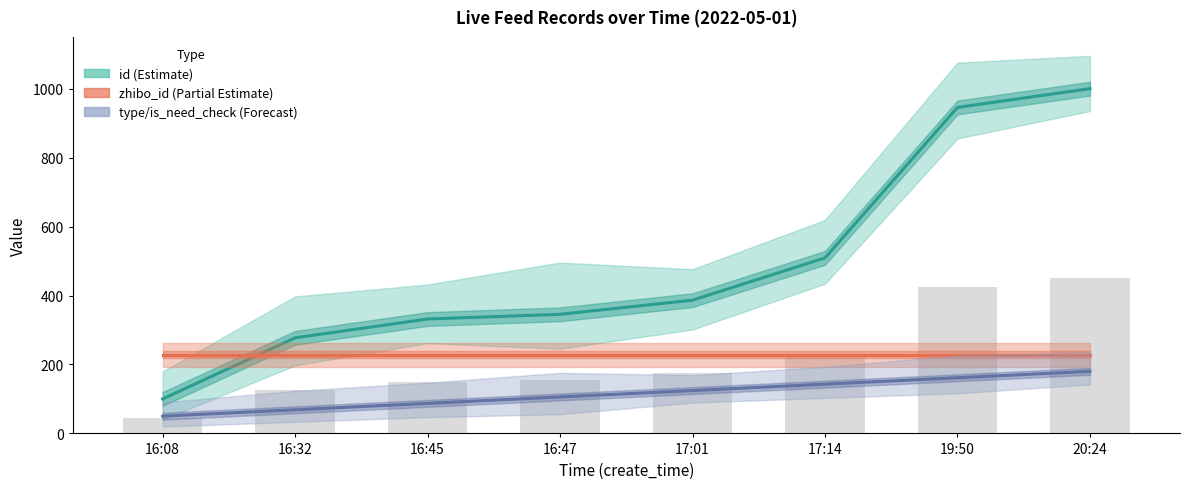

Read the id (Estimate) value at 17:14.

509.1